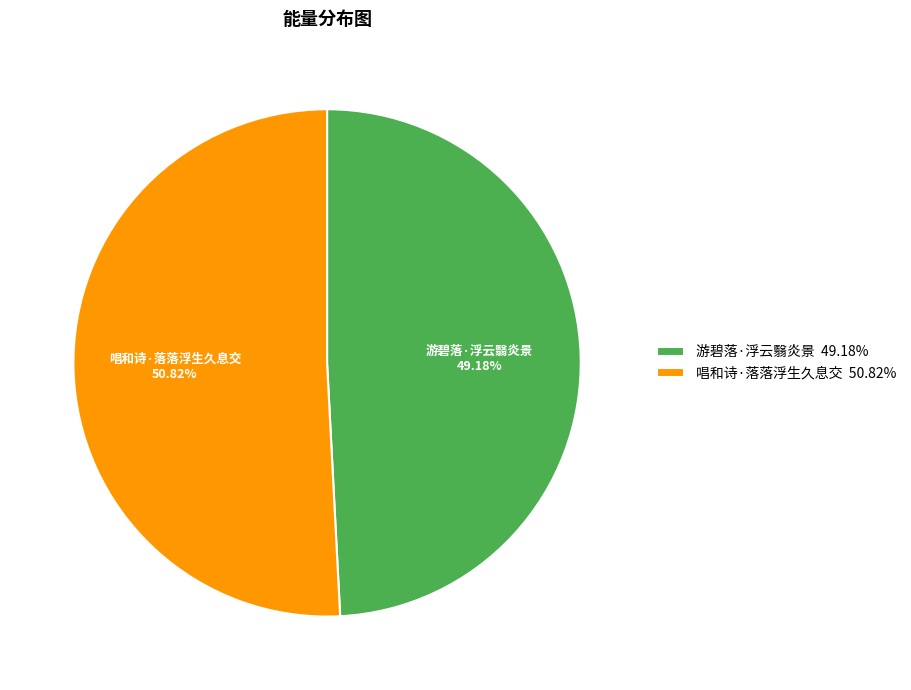

How many segments does this pie chart have?

2